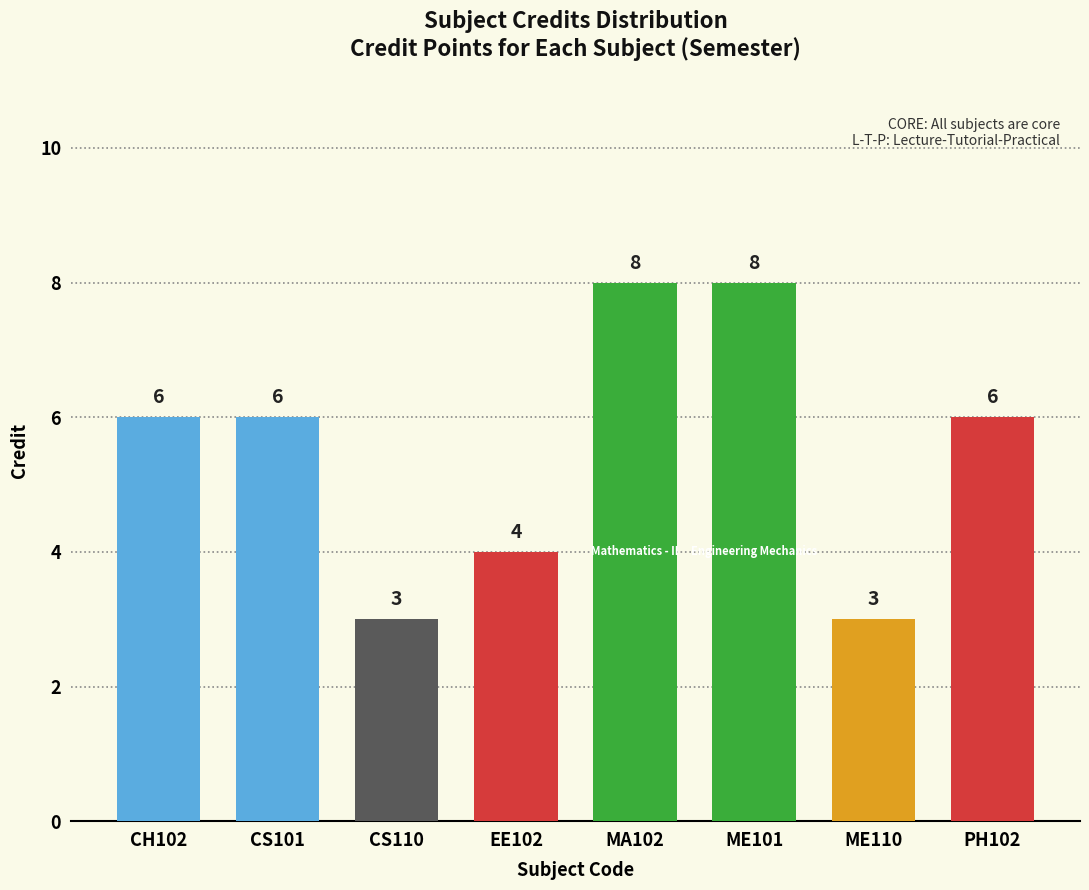

What value does the data have at ME101?

8